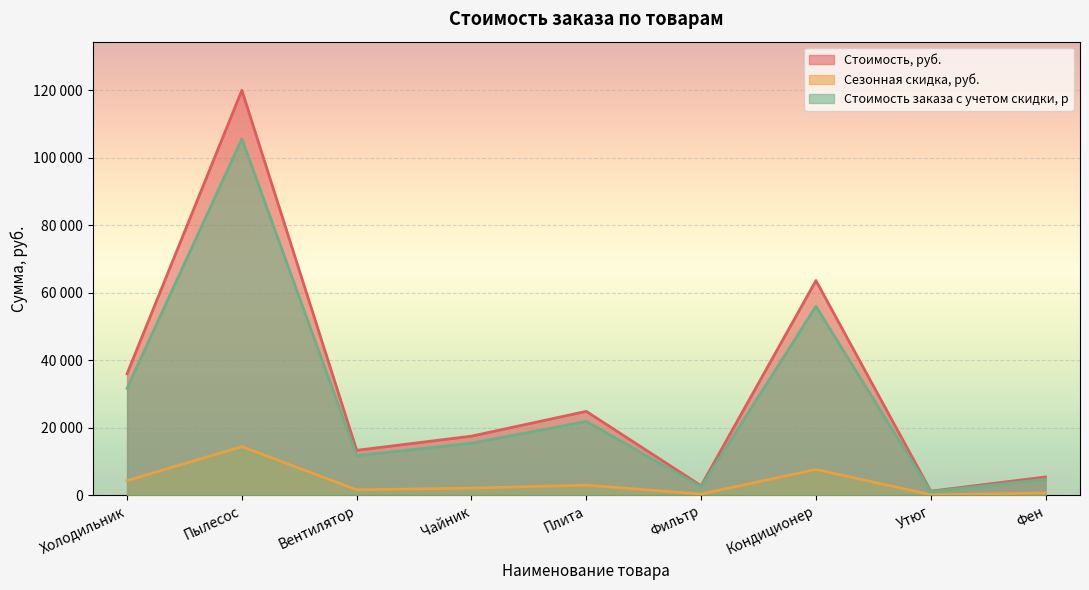

True or false: Сезонная скидка, руб. and Стоимость, руб. intersect in this chart.

False